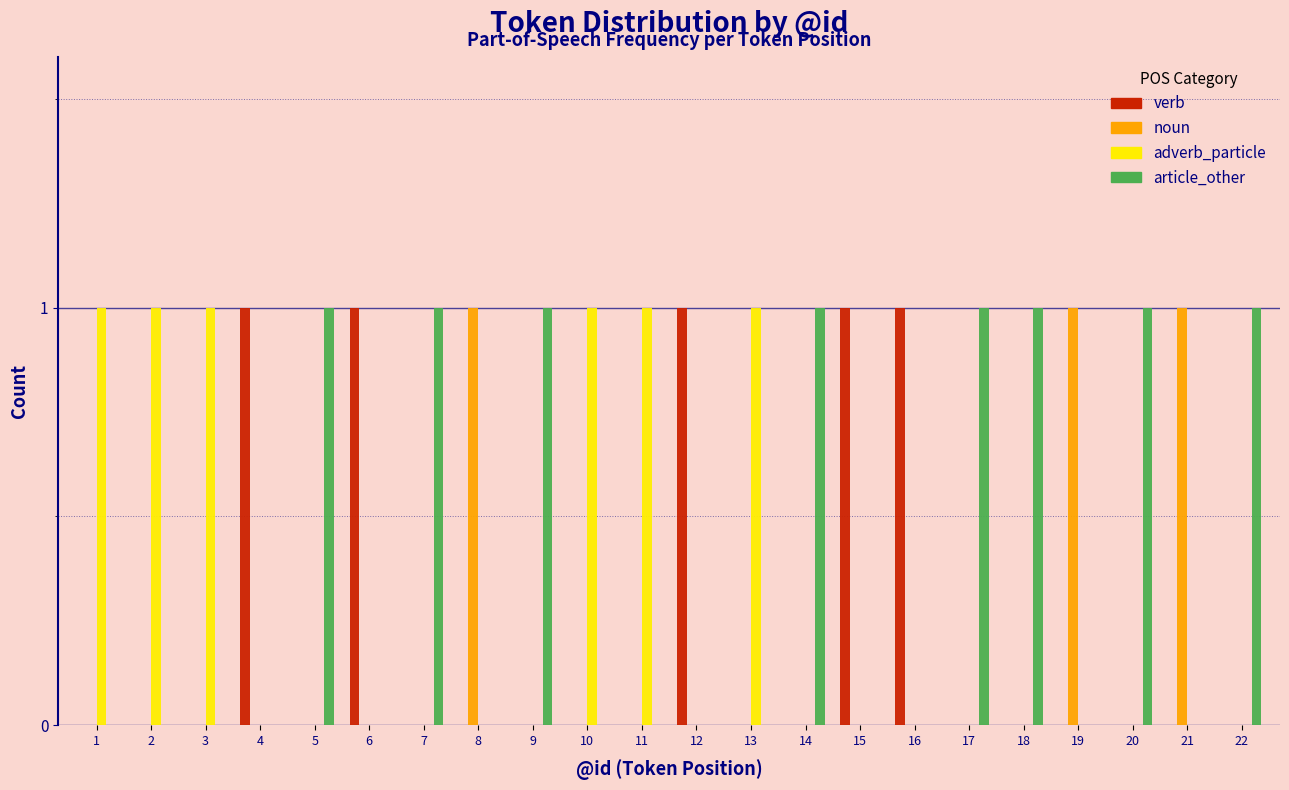

What is the sum of all noun values?

3